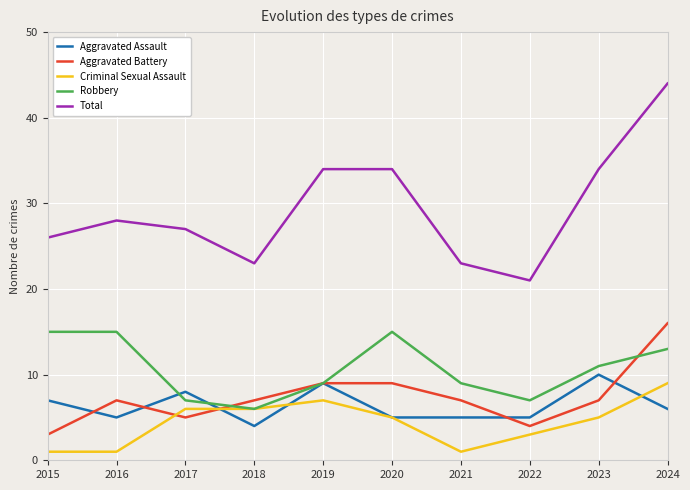

Count the Robbery values in the range 7 to 15.

9